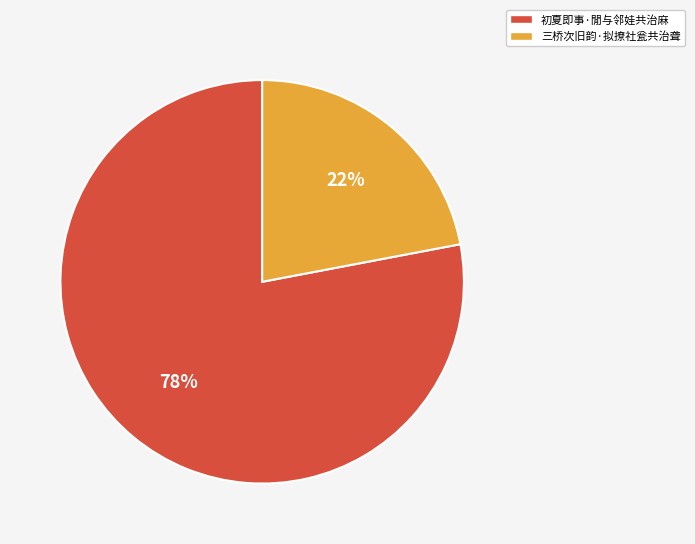

Rank the categories by value from lowest to highest.

三桥次旧韵·拟撩社瓮共治聋, 初夏即事·閒与邻娃共治麻